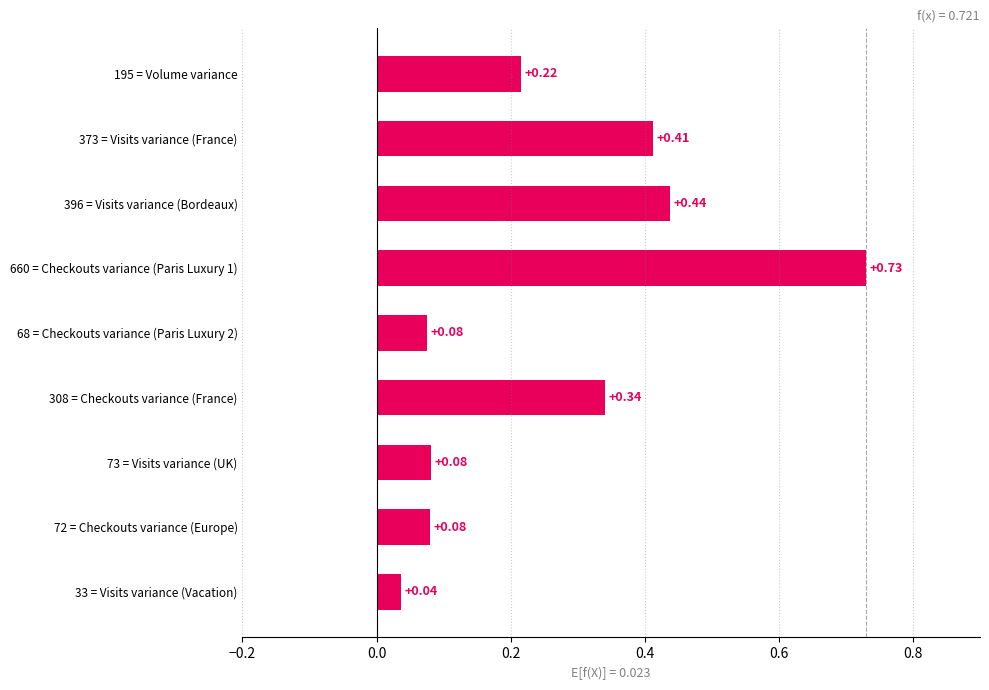

What is the sum of the values at 308 = Checkouts variance (France) and 660 = Checkouts variance (Paris Luxury 1)?

1.1